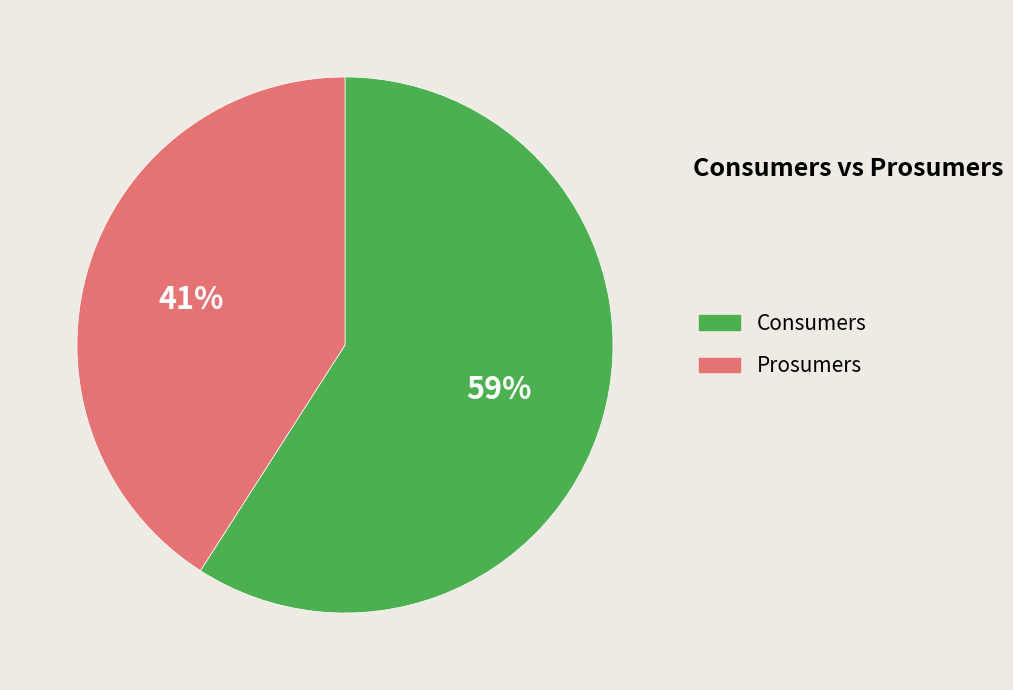

Is there any slice that represents more than half of the pie?

Yes